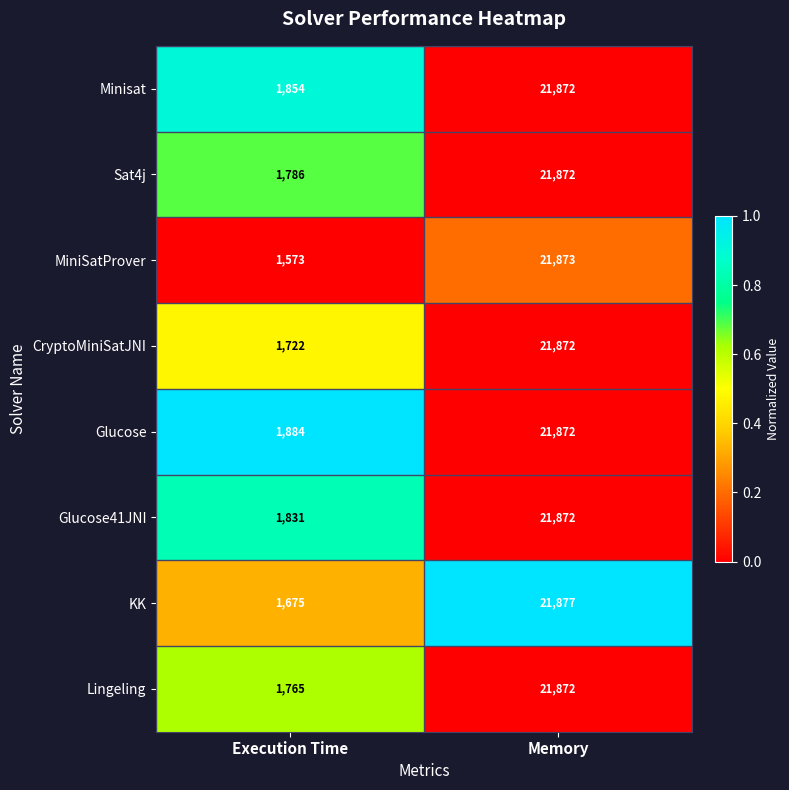

List the labels in order of Minisat value, smallest first.

Execution Time, Memory